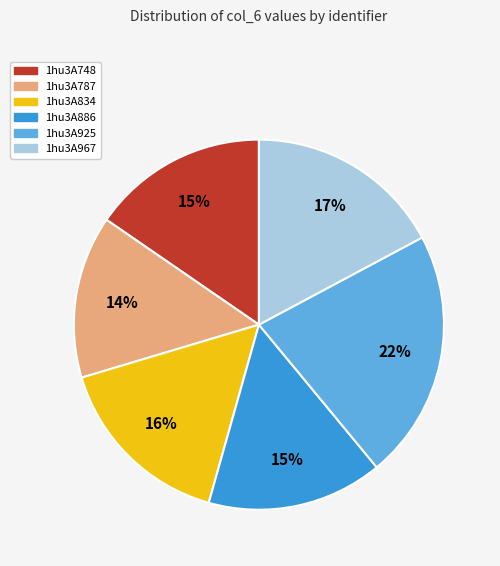

Do 1hu3A925 and 1hu3A748 together represent more than half of the pie?

No